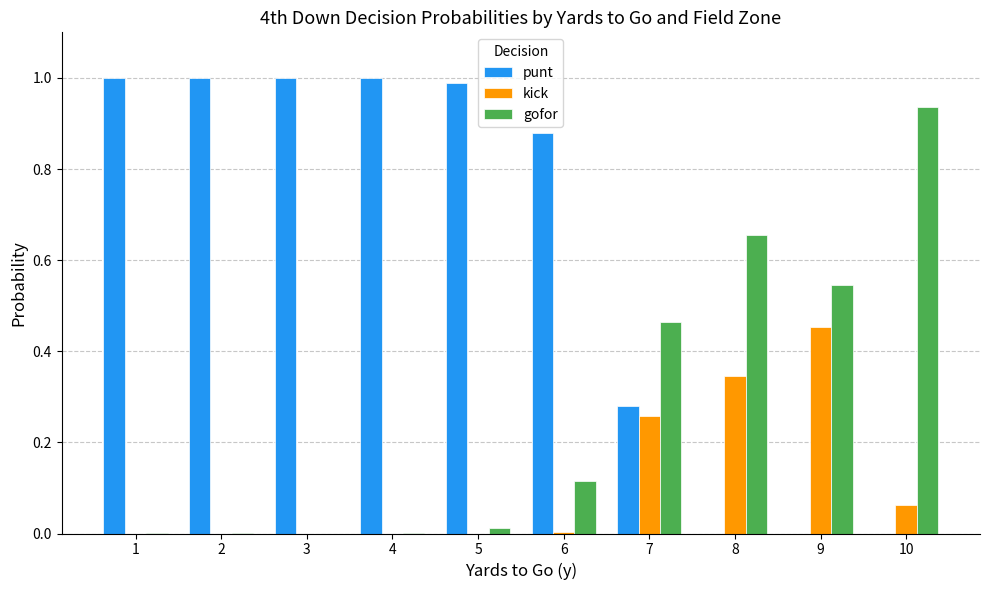

What is the sum of all kick values?

1.1